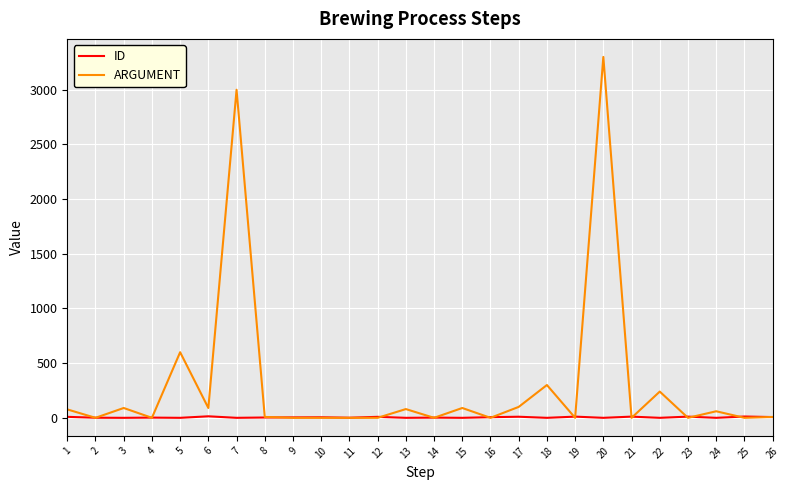

Rank the series by their maximum value, from lowest to highest.

ID, ARGUMENT